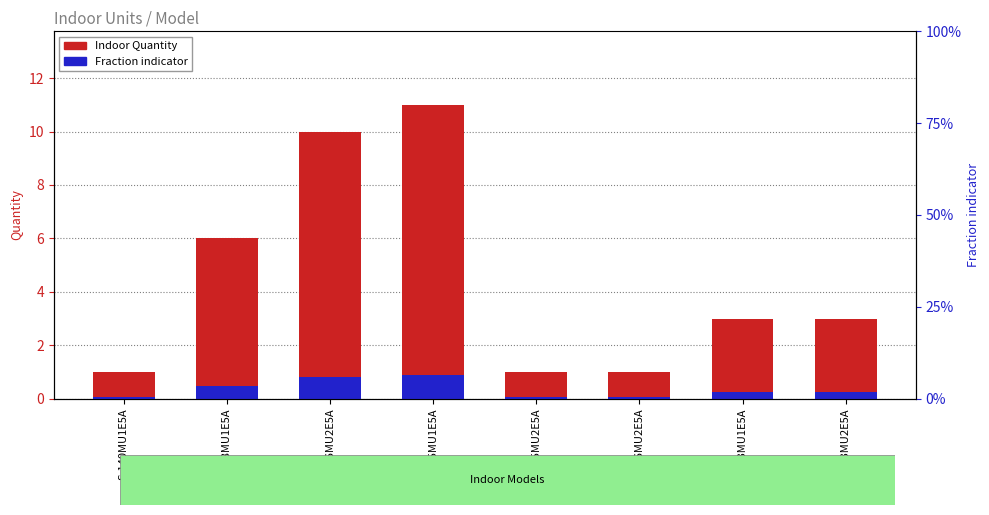

At which label does Fraction indicator reach its minimum?

S-140MU1E5A